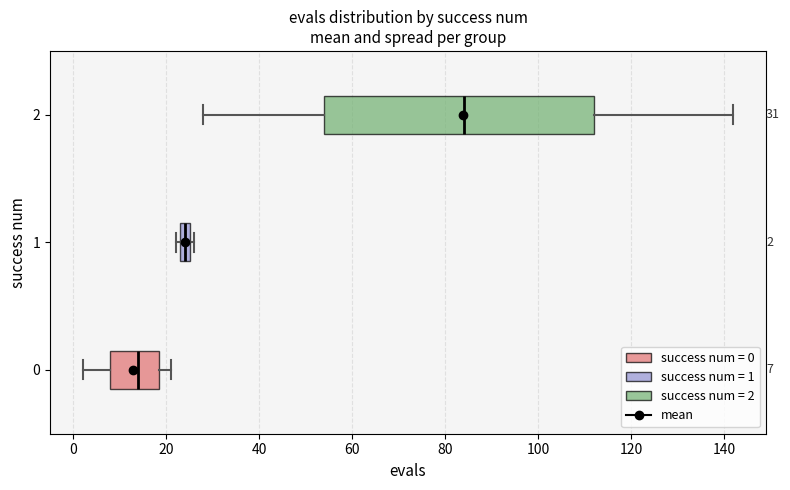

Which box is the widest, from its left edge to its right edge?

2